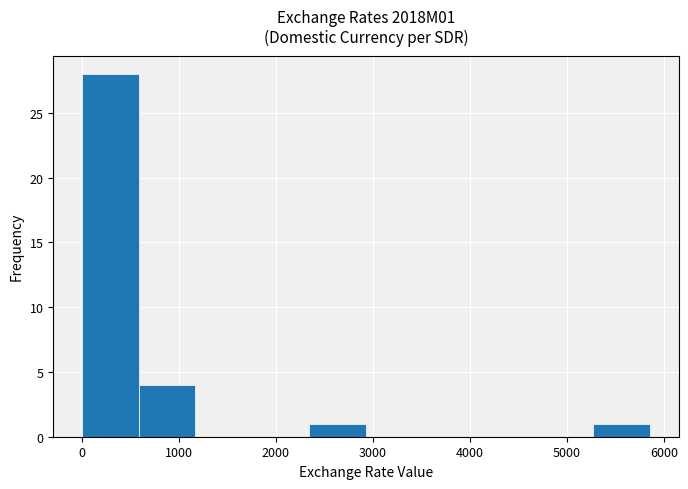

Reading left to right, list every bar in this chart as the range it spans on the x-axis followed by its height. Neither the bar edges nor the heights are printed on the chart, so give them approximately, as read against the axes.

0 to 600: 28
600 to 1200: 4
1200 to 1800: 0
1800 to 2300: 0
2300 to 2900: 1
2900 to 3500: 0
3500 to 4100: 0
4100 to 4700: 0
4700 to 5300: 0
5300 to 5900: 1